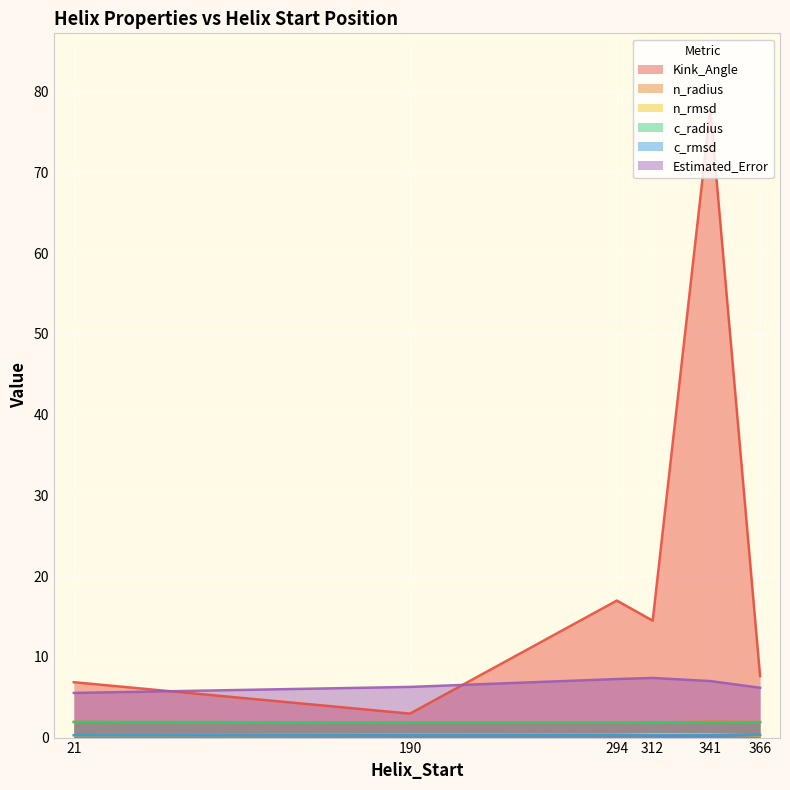

At which category does the chart reach its minimum across all series?

366